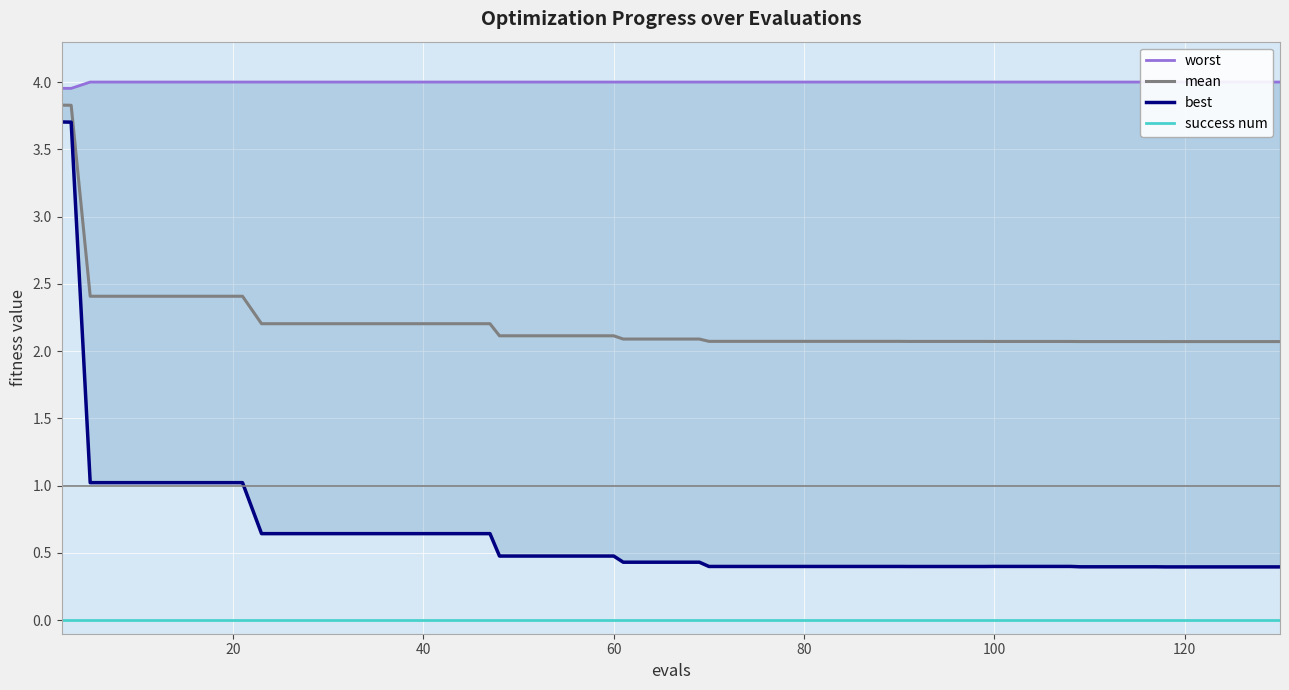

True or false: mean and success num cross at least once.

False